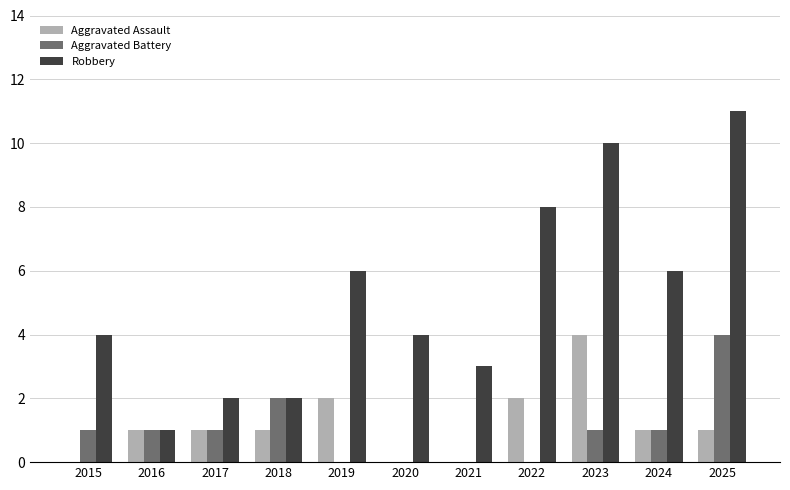

What is the sum of all Robbery values?

57